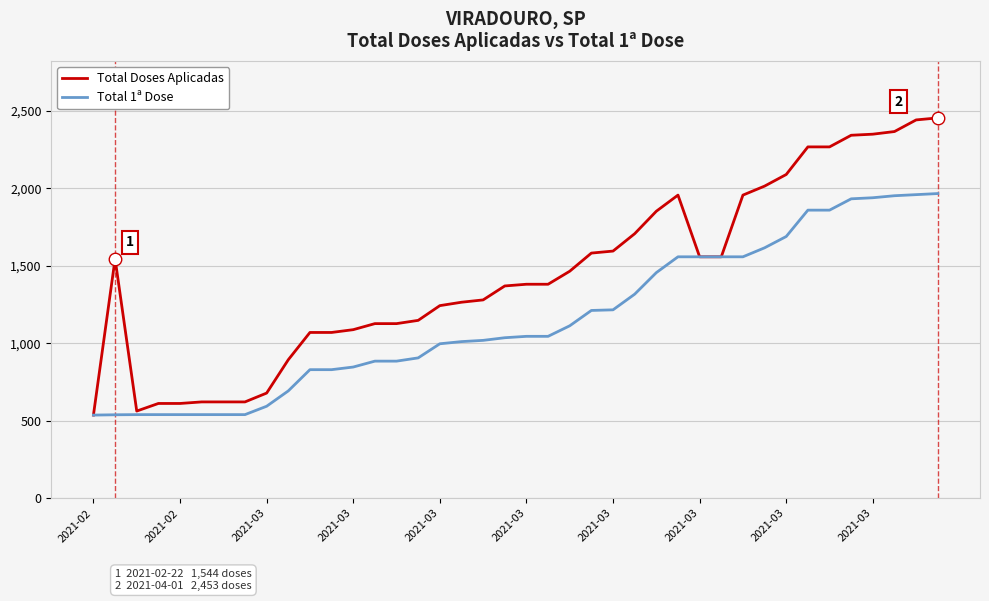

What is the maximum value shown in the chart?

2453